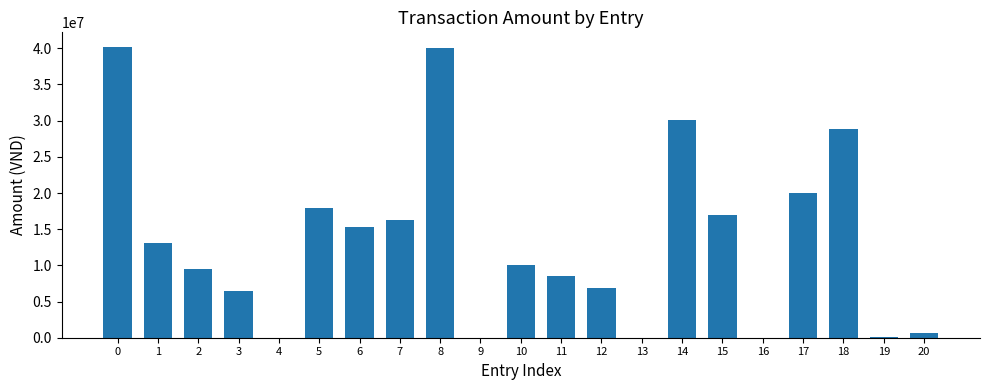

What is the change in value from 3 to 9?

-6488720